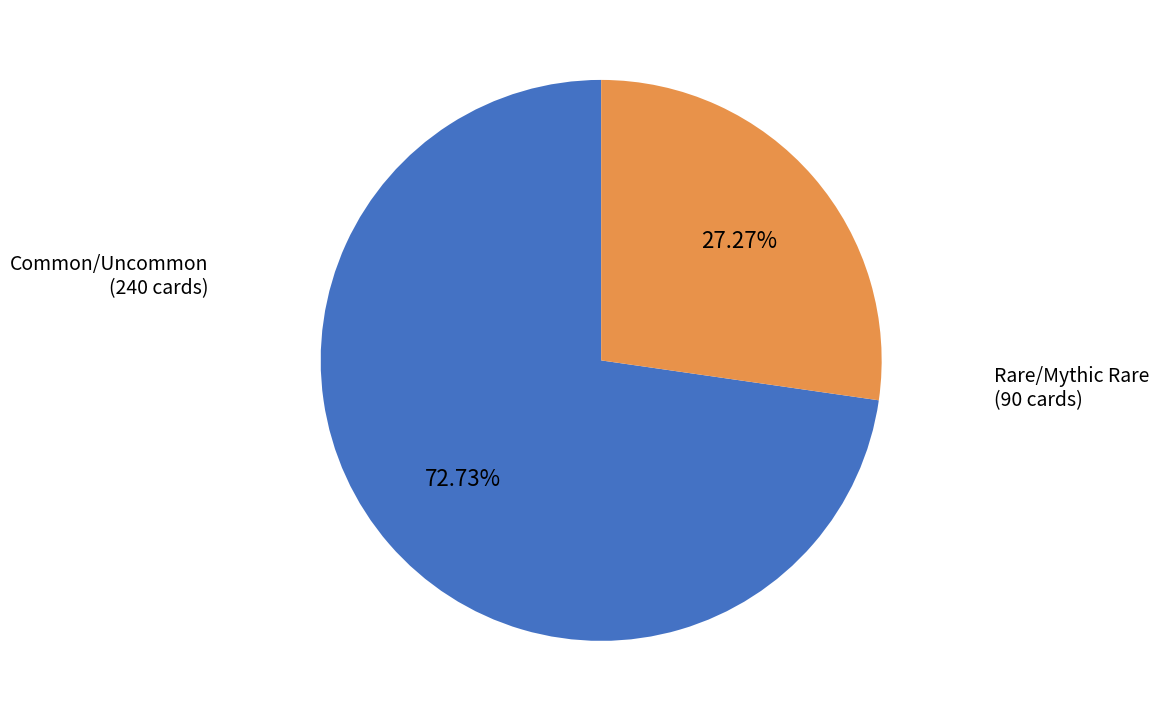

Rank the categories by value from highest to lowest.

Common/Uncommon, Rare/Mythic Rare